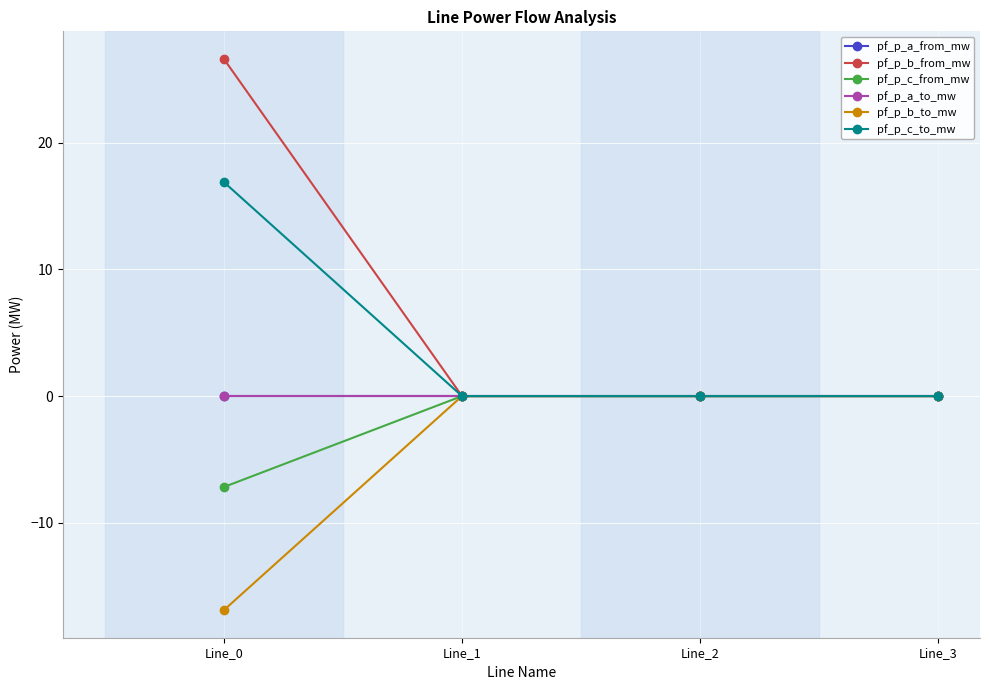

How many intersections are there between pf_p_b_to_mw and pf_p_b_from_mw?

1